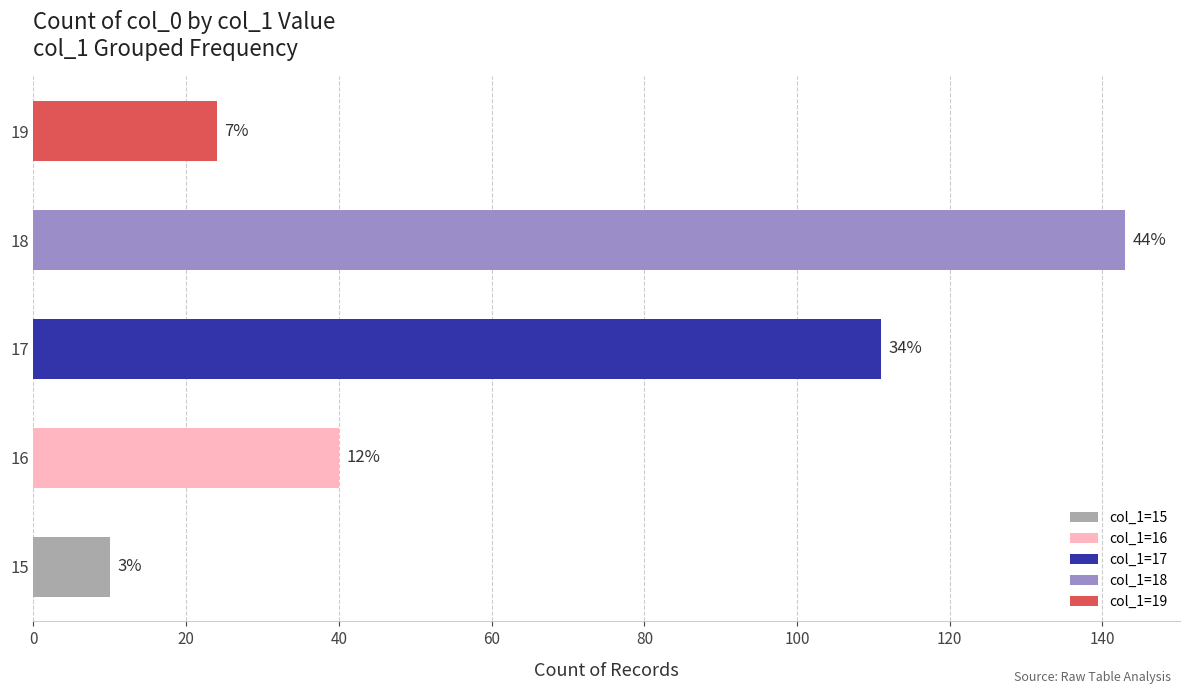

How many values are between 16 and 18?

3